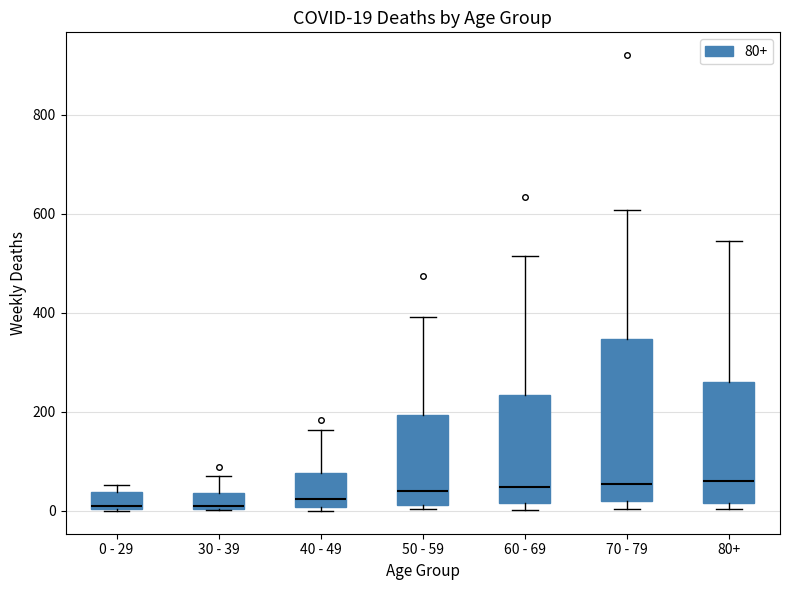

Which box is the tallest, from its lower edge to its upper edge?

70 - 79